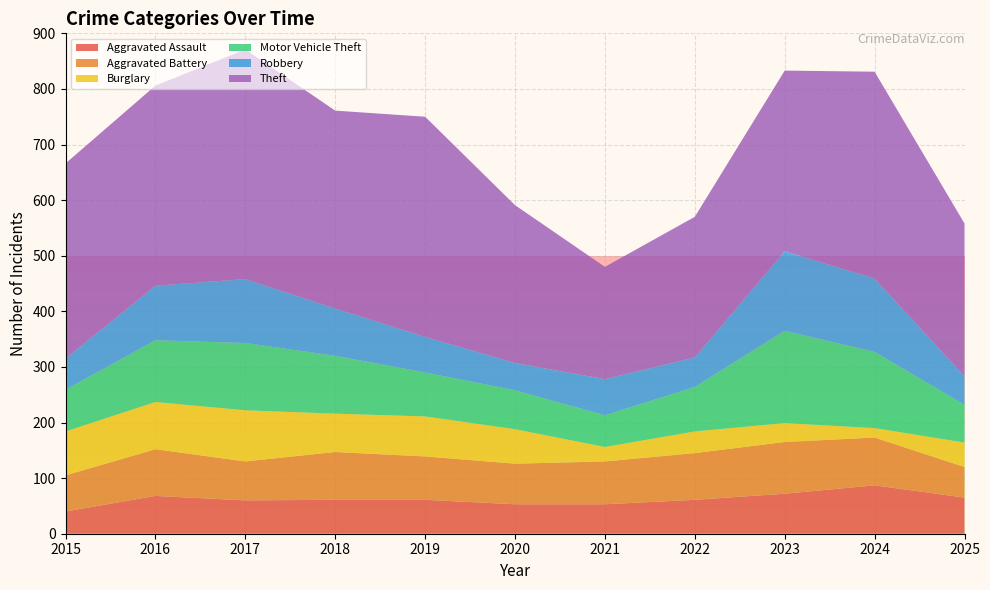

Reading left to right, transcribe all the data shown in this chart.

Aggravated Assault: 2015=40	2016=68	2017=60	2018=61	2019=61	2020=53	2021=53	2022=61	2023=72	2024=87	2025=65
Aggravated Battery: 2015=65	2016=84	2017=70	2018=86	2019=78	2020=73	2021=77	2022=84	2023=93	2024=86	2025=55
Burglary: 2015=79	2016=85	2017=92	2018=69	2019=72	2020=62	2021=26	2022=39	2023=34	2024=17	2025=44
Motor Vehicle Theft: 2015=75	2016=111	2017=121	2018=104	2019=79	2020=70	2021=57	2022=80	2023=166	2024=137	2025=68
Robbery: 2015=56	2016=98	2017=115	2018=85	2019=64	2020=49	2021=65	2022=53	2023=143	2024=132	2025=51
Theft: 2015=351	2016=360	2017=413	2018=356	2019=396	2020=284	2021=202	2022=253	2023=325	2024=372	2025=275